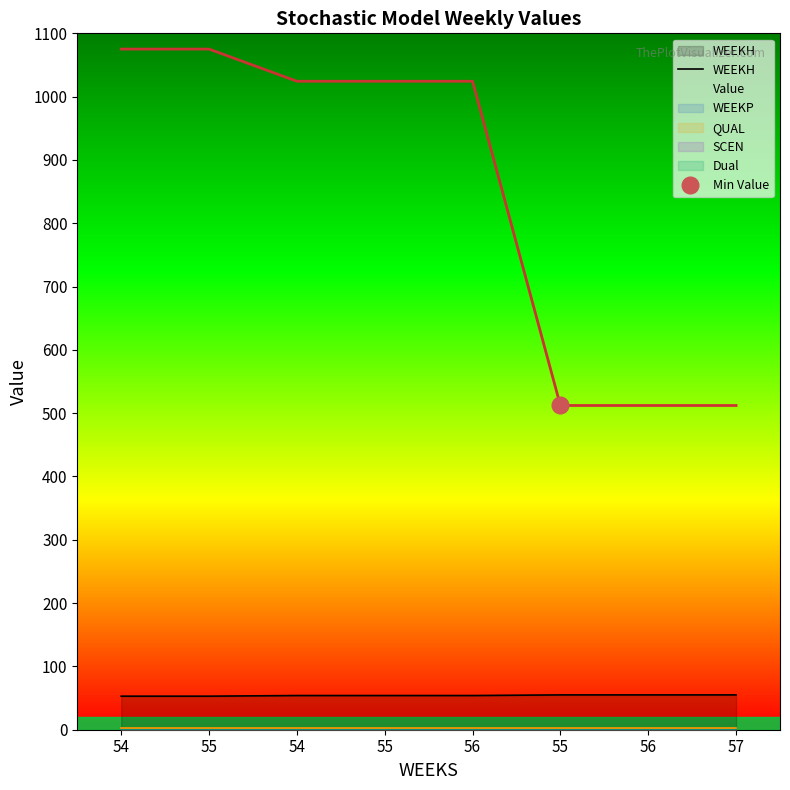

List the labels in order of value, smallest first.

54, 55, 54, 55, 56, 55, 56, 57